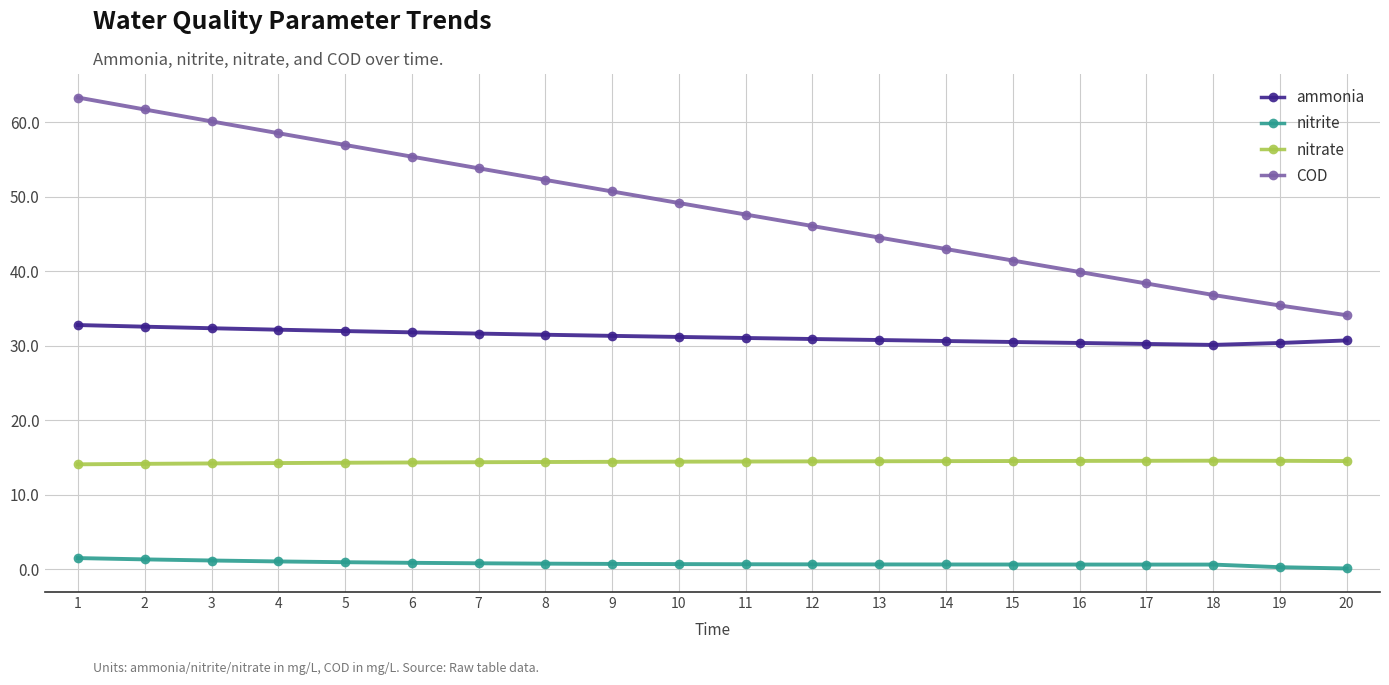

Which series changed the most between 6 and 10?

COD